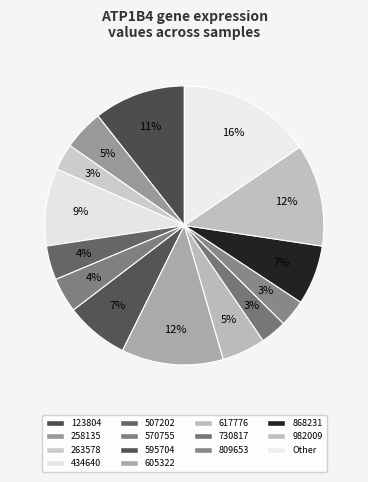

How many segments does this pie chart have?

14